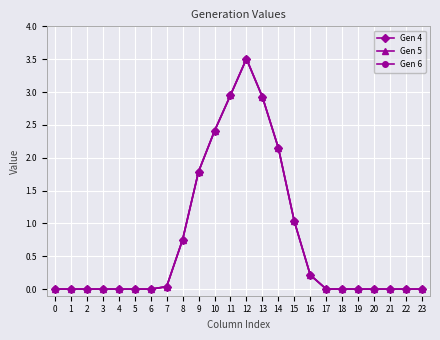

What is the average value of the Gen 6 series?

0.7